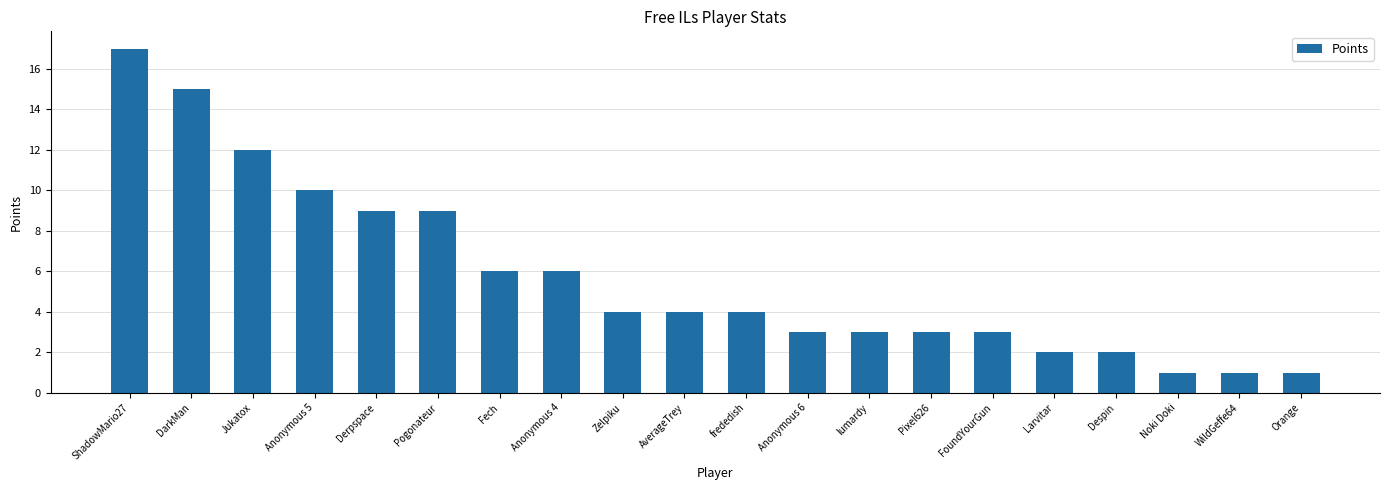

The chart shows a value of 2 at Zelpiku. True or false?

False